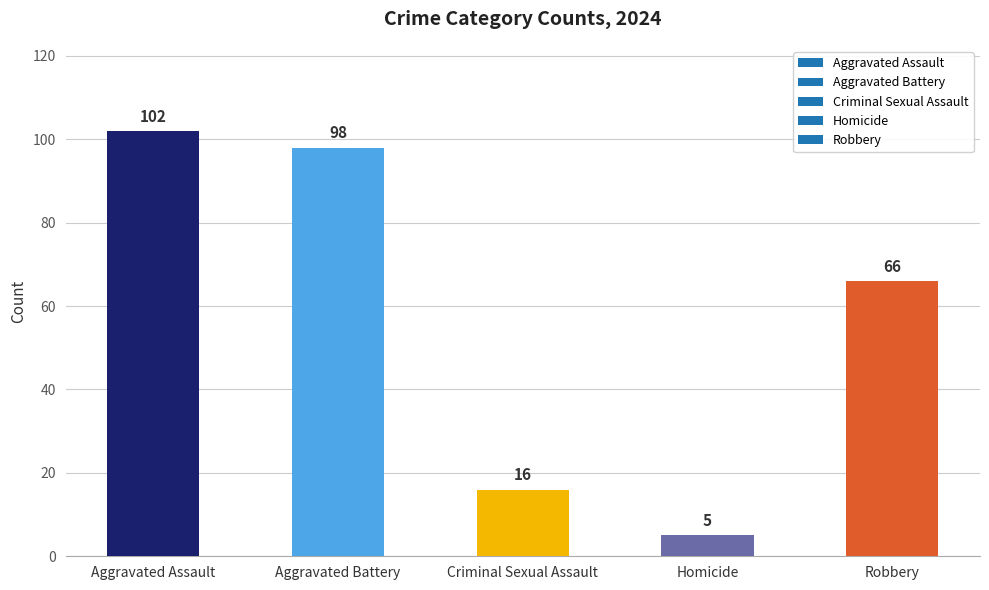

What is the difference between the values at Criminal Sexual Assault and Aggravated Assault?

86